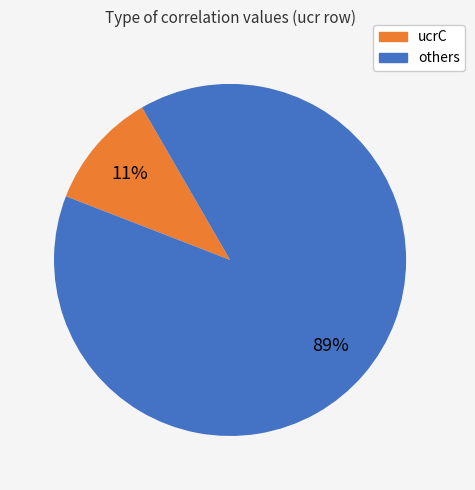

To the nearest percent, what is the difference between the largest and smallest slice percentages?

78%